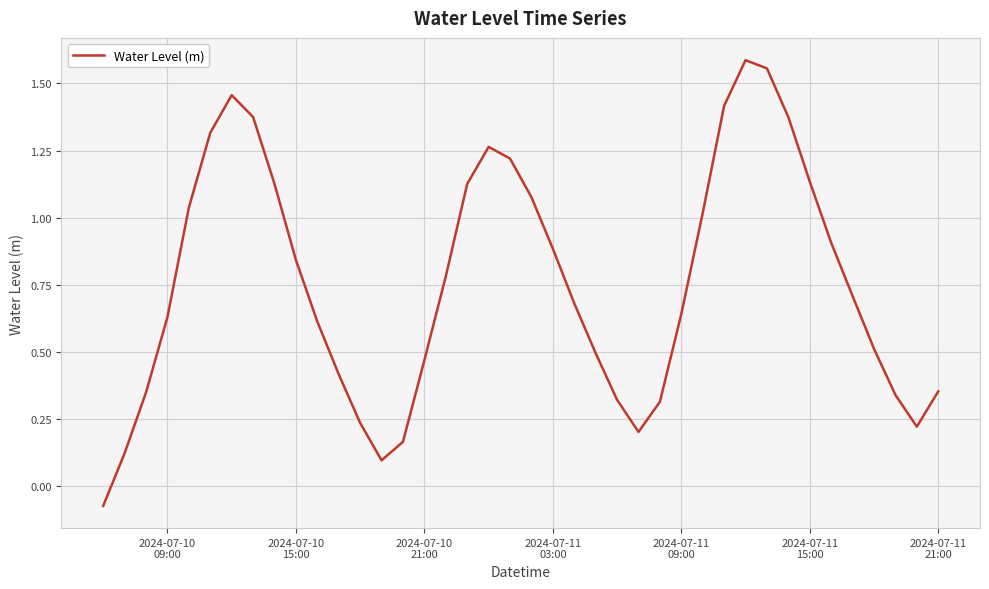

What is the difference between the maximum and minimum values?

1.7